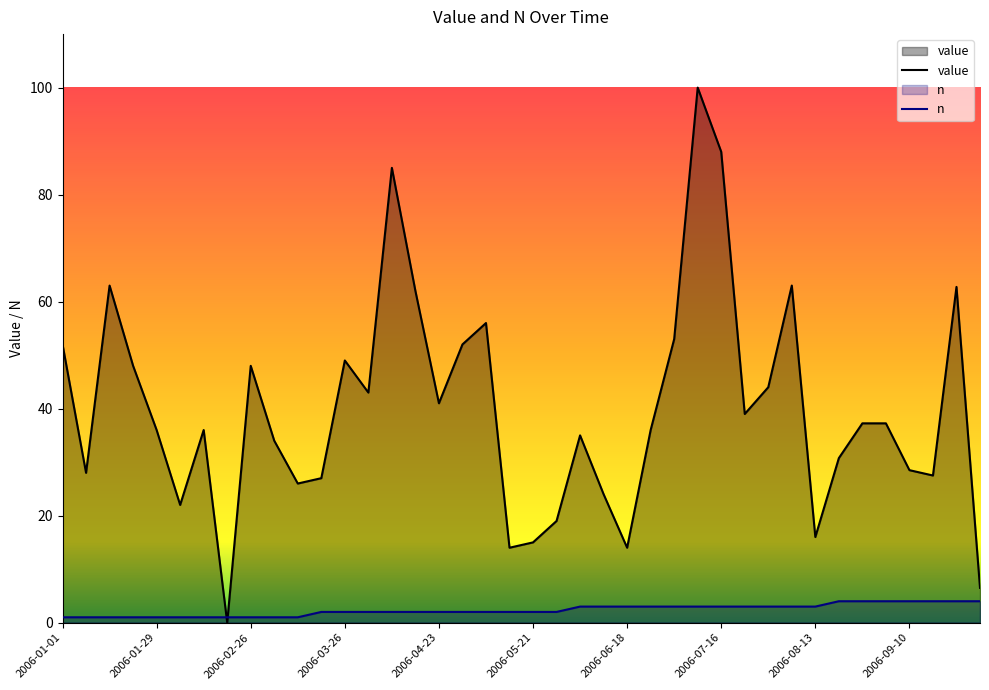

What is the label of the 31st point from the left?

2006-07-30